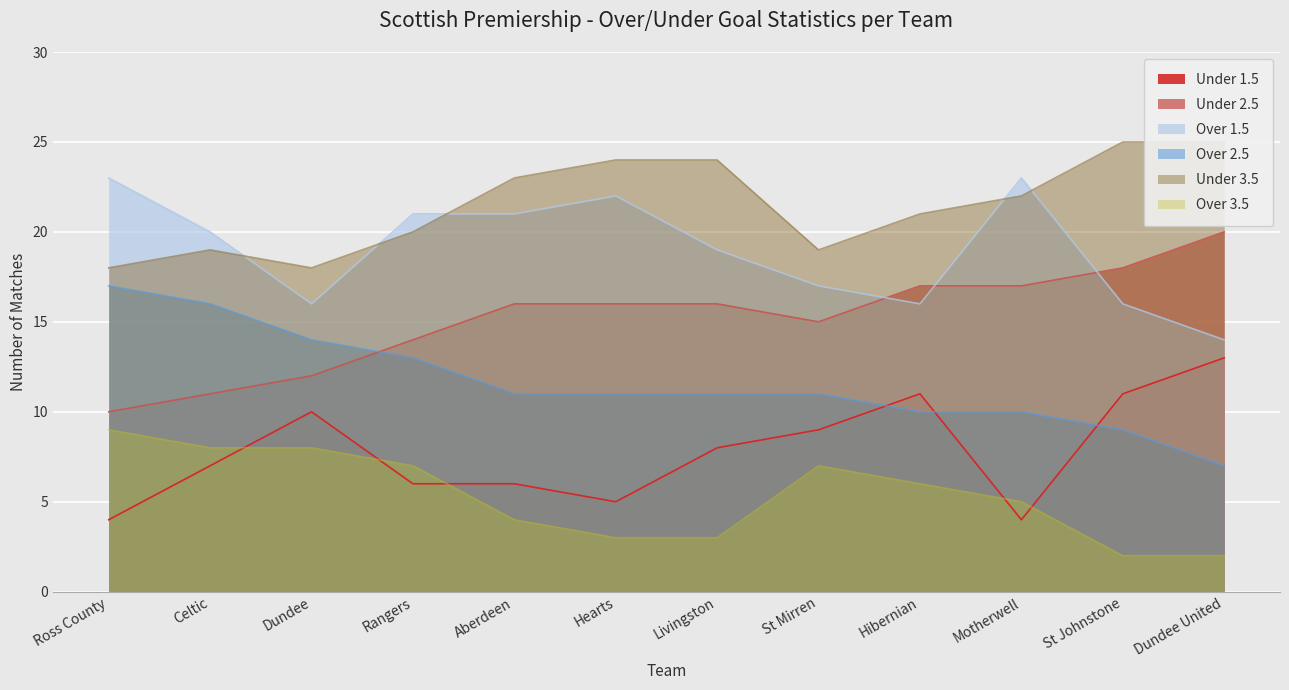

At which category does sc0_un15 reach its first local peak?

Dundee